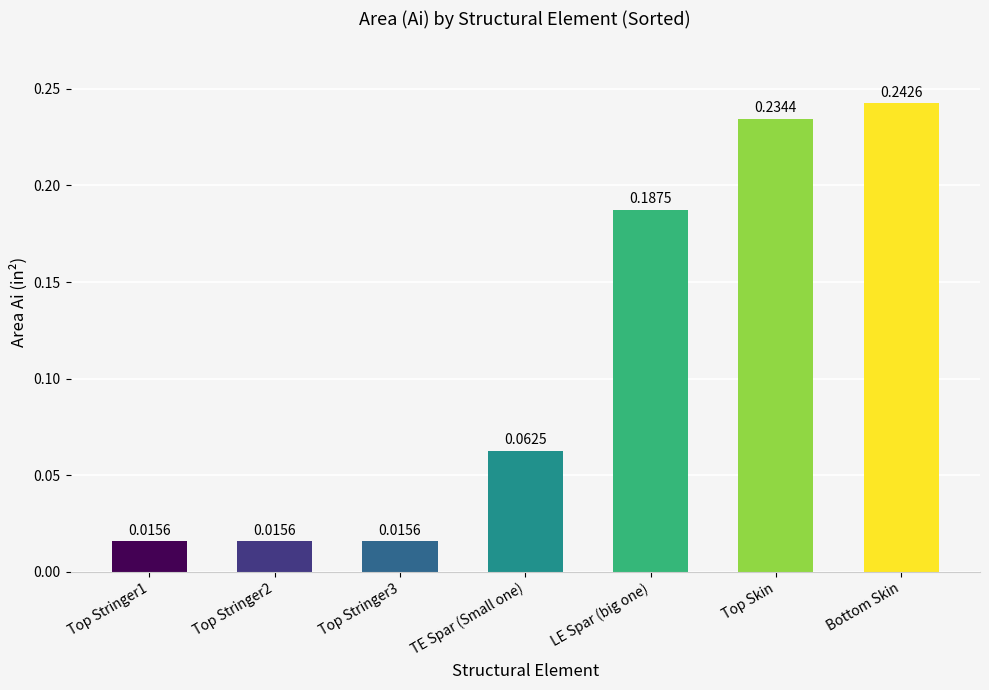

What is the label of the 7th bar from the left?

Bottom Skin